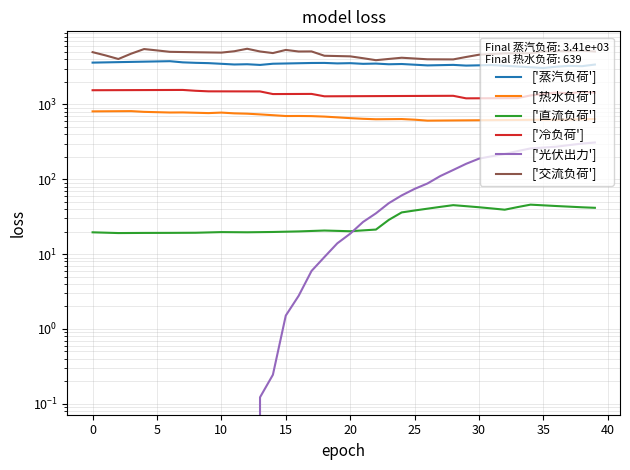

How many lines are shown in the chart?

6